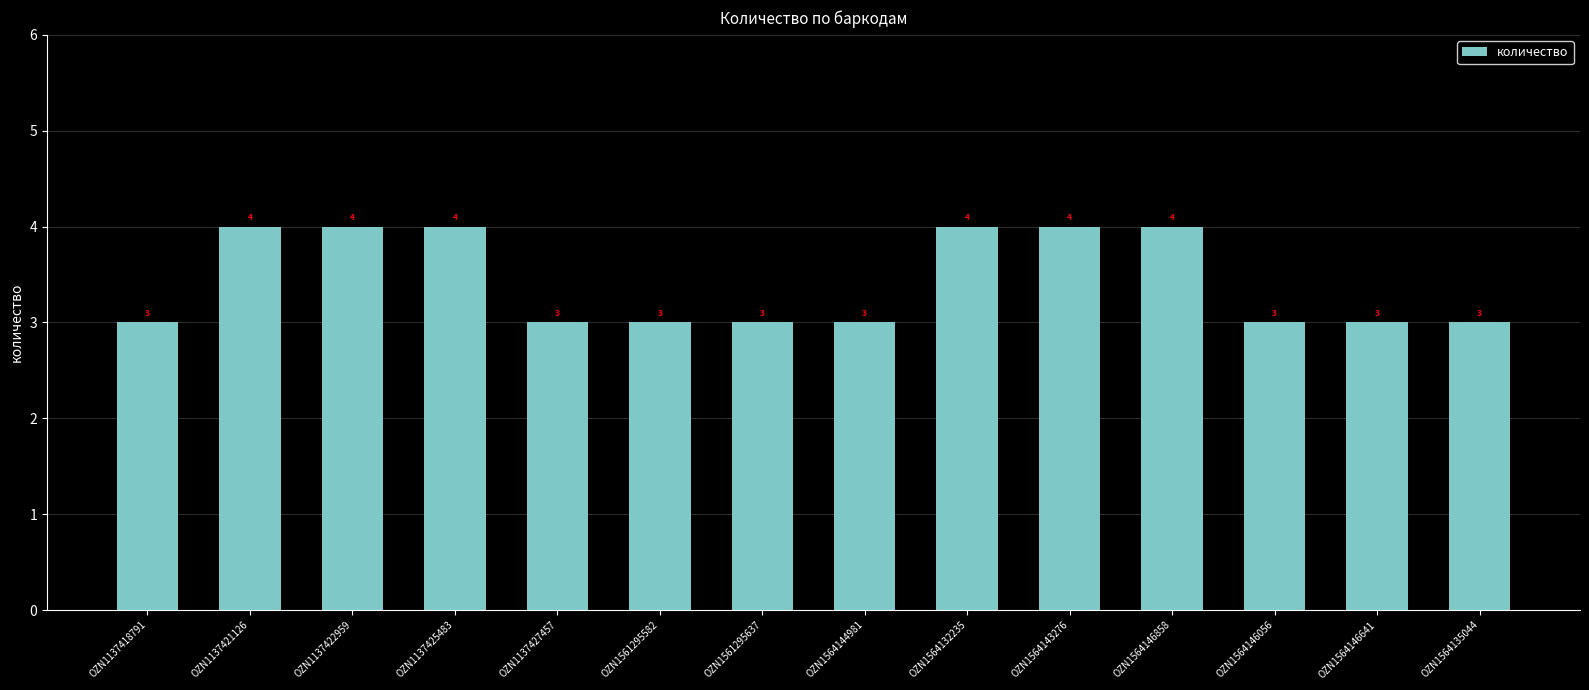

Is it true that the value at OZN1564132235 is 6?

False